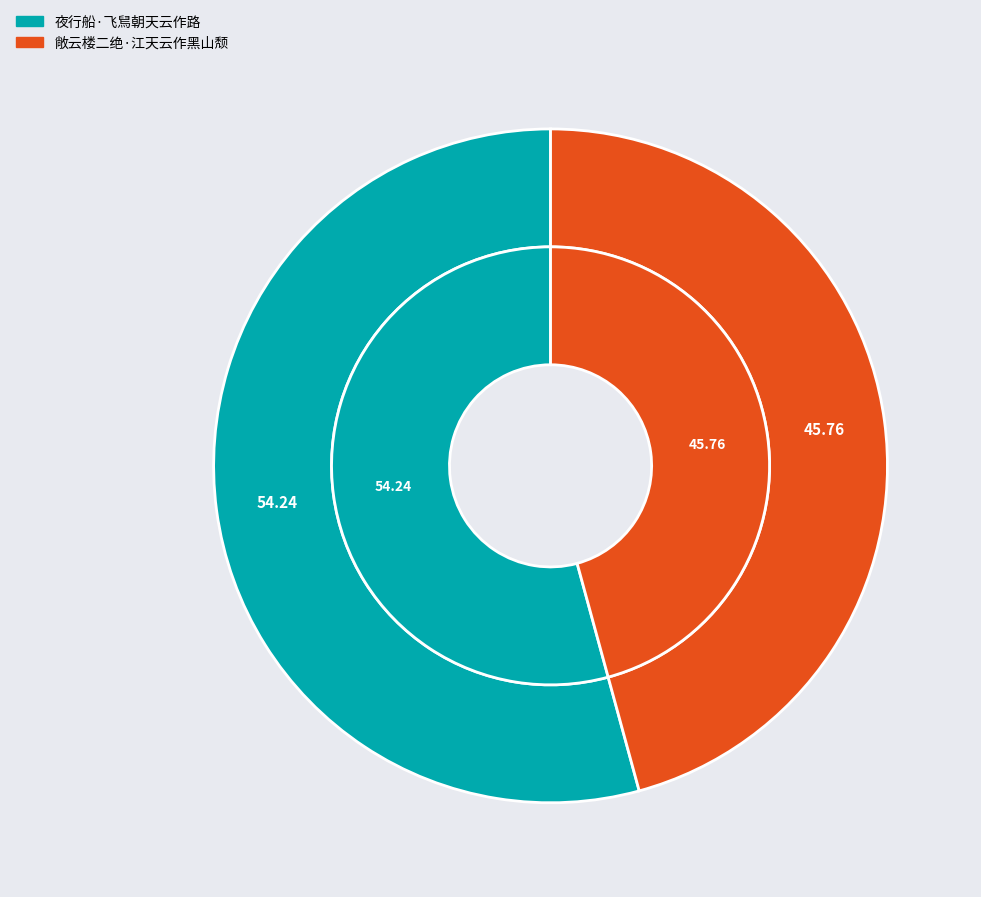

Which has a higher value, 敞云楼二绝·江天云作黑山颓 or 夜行船·飞舃朝天云作路?

夜行船·飞舃朝天云作路